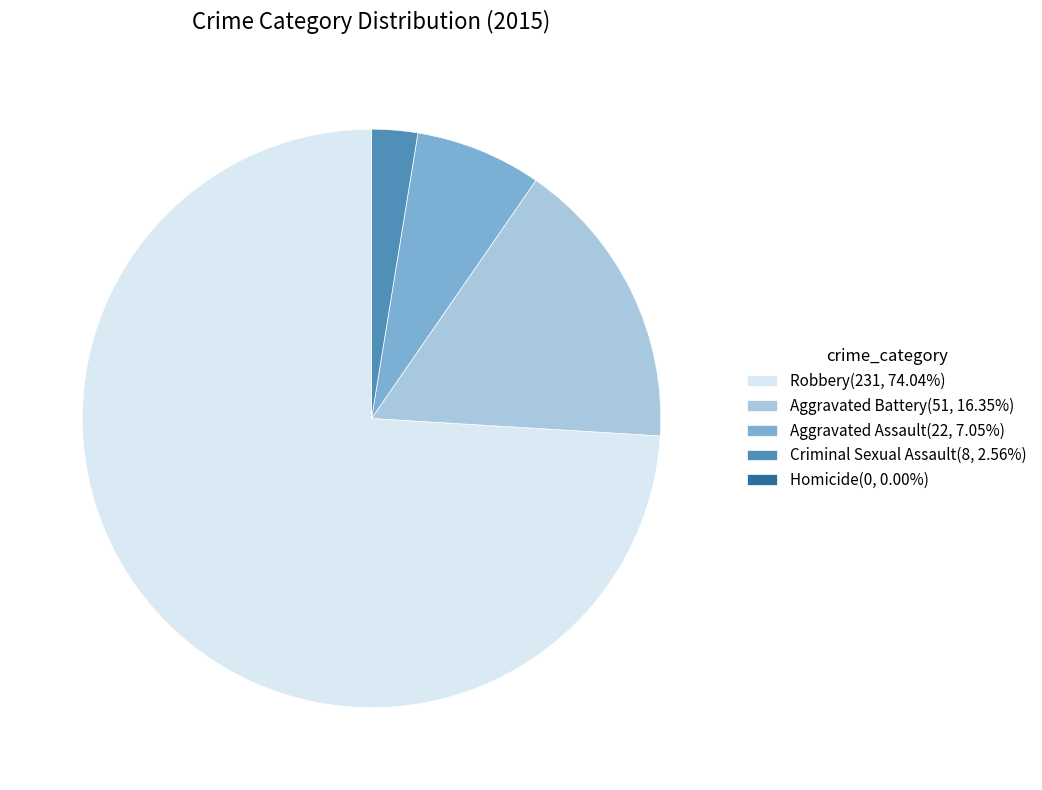

Is Robbery the majority of the pie?

Yes